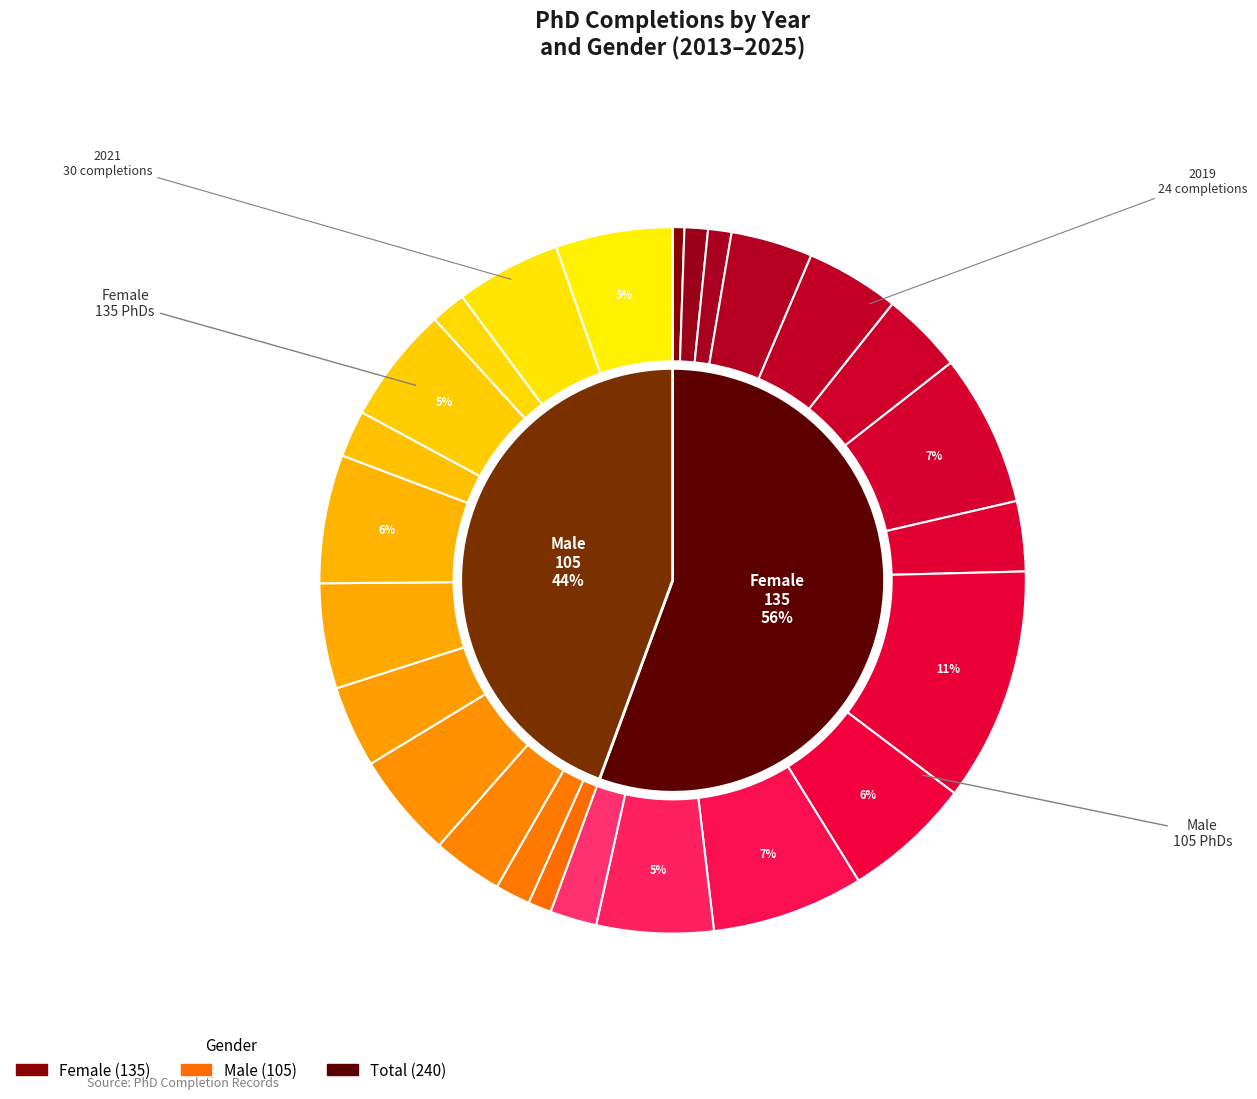

Count the number of slices in the pie.

13